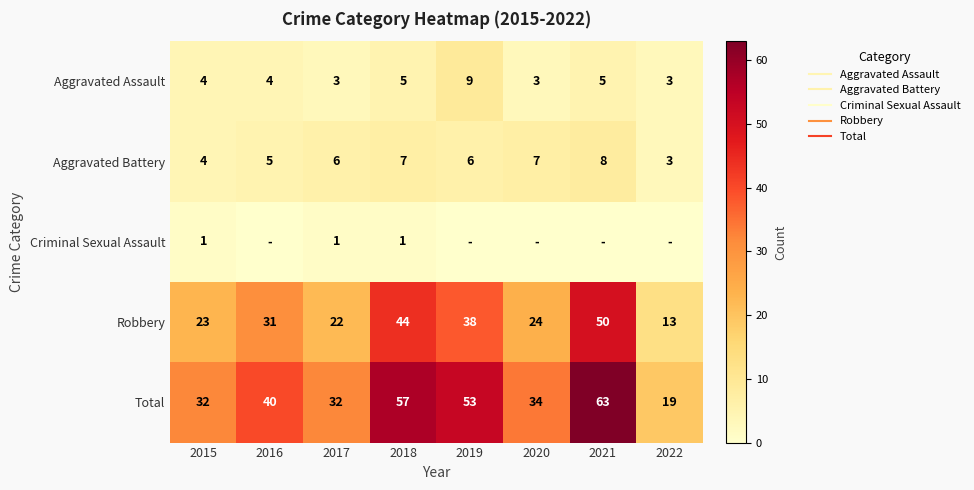

What is the difference between the Aggravated Battery values at 2016 and 2020?

2